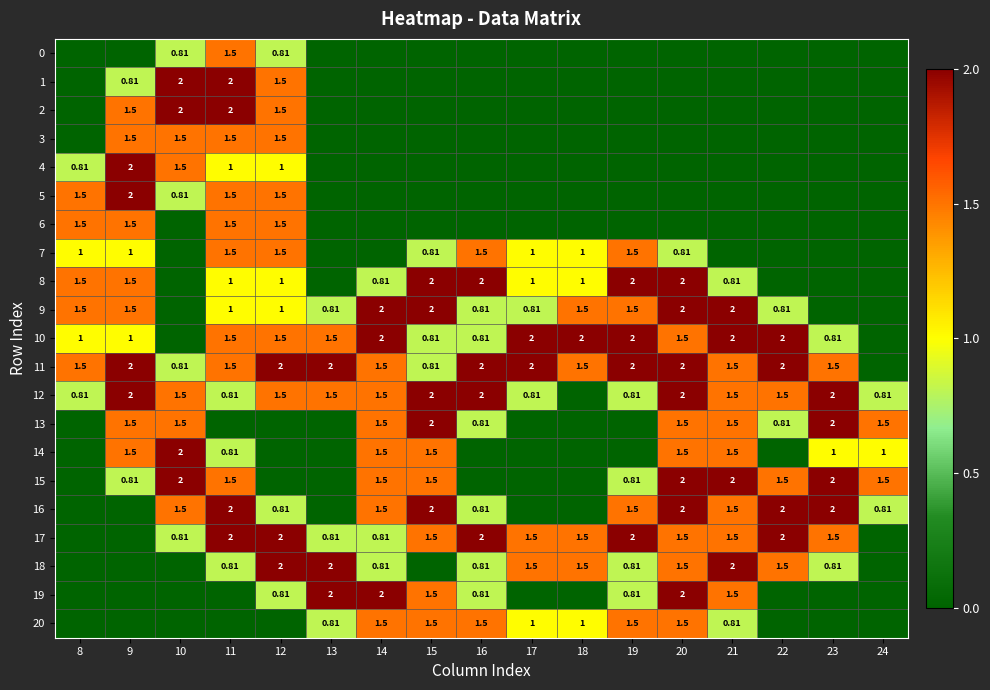

At 13, list the series in order from largest to smallest.

11, 18, 19, 10, 12, 9, 17, 20, 0, 1, 2, 3, 4, 5, 6, 7, 8, 13, 14, 15, 16